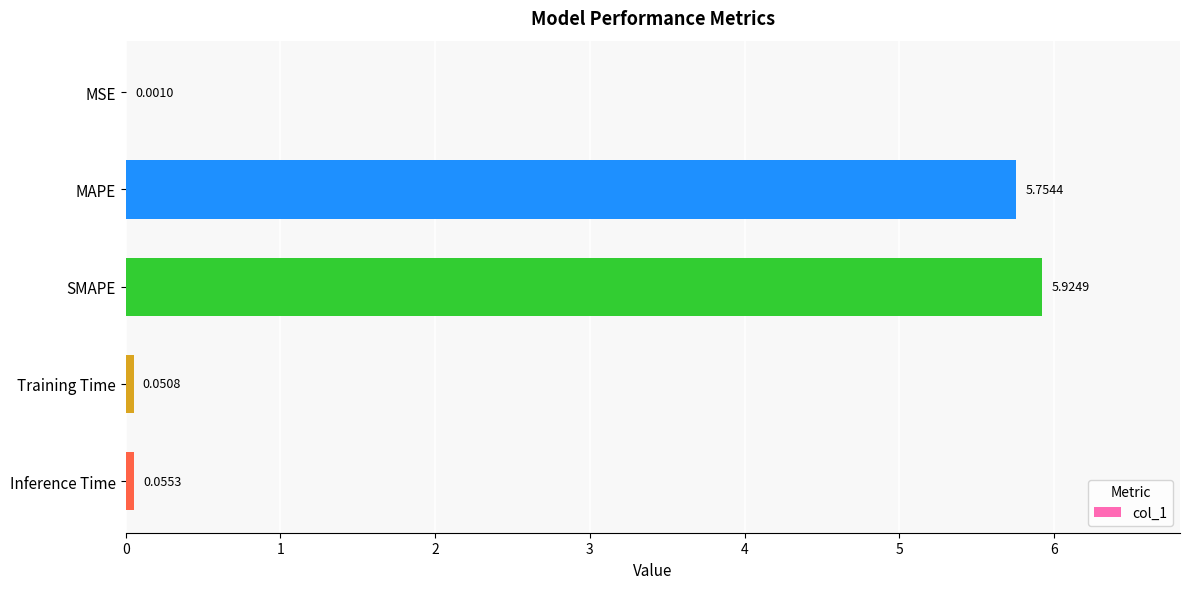

Which category has the highest value across all series?

SMAPE